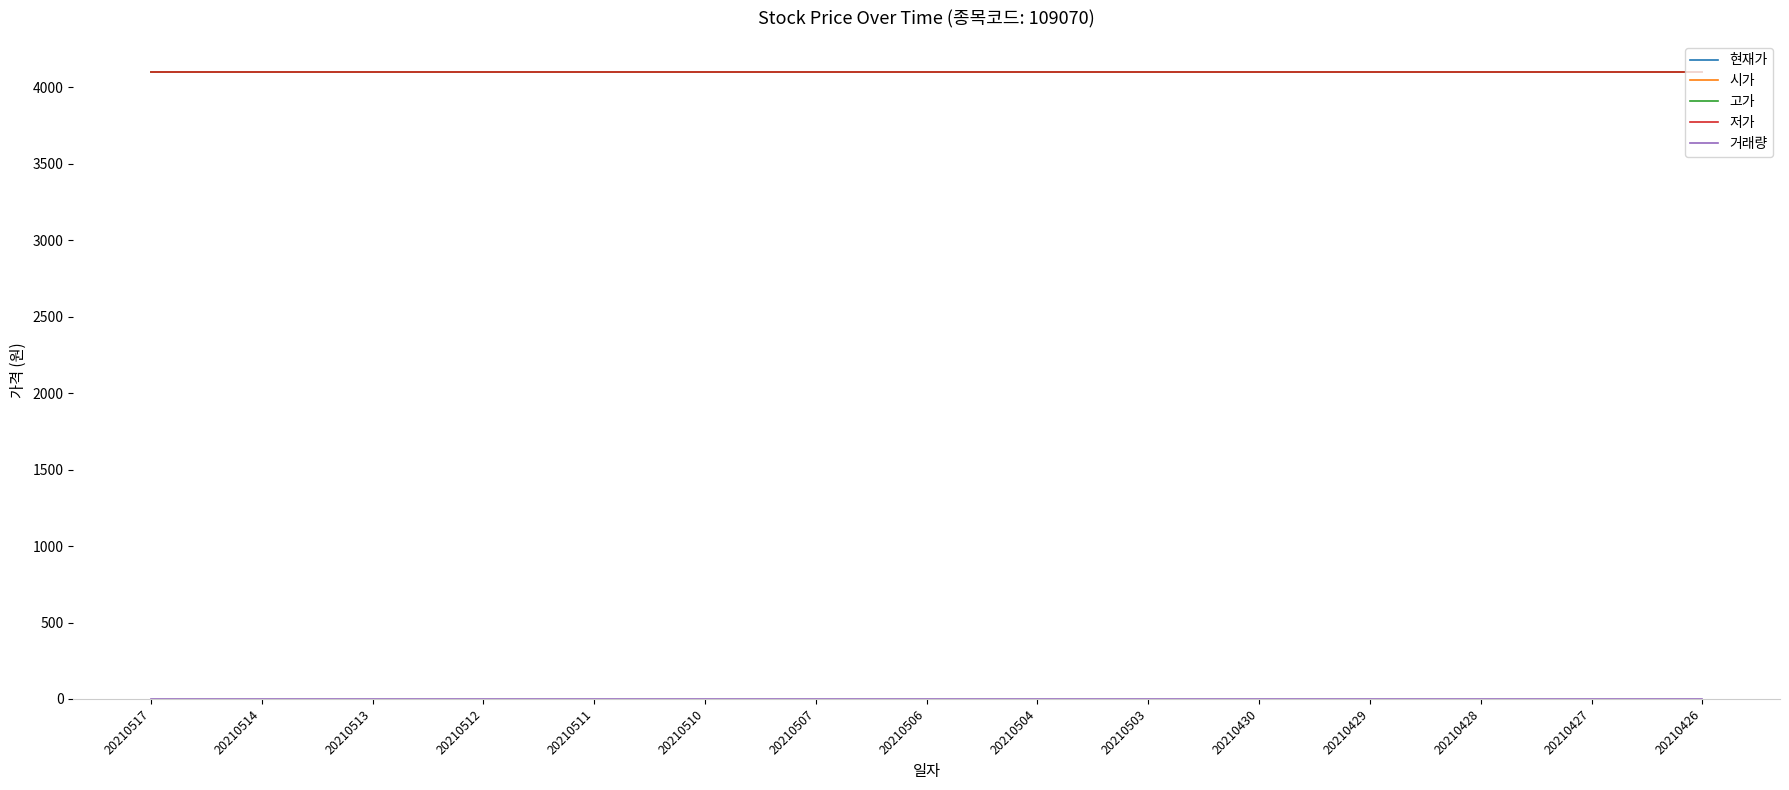

Does the chart have visible grid lines?

No